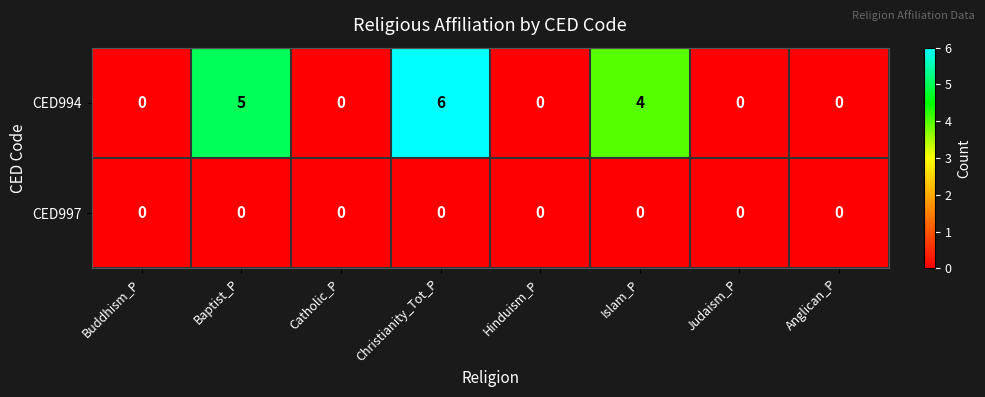

Between Buddhism_P and Christianity_Tot_P, which series saw the biggest shift?

CED994